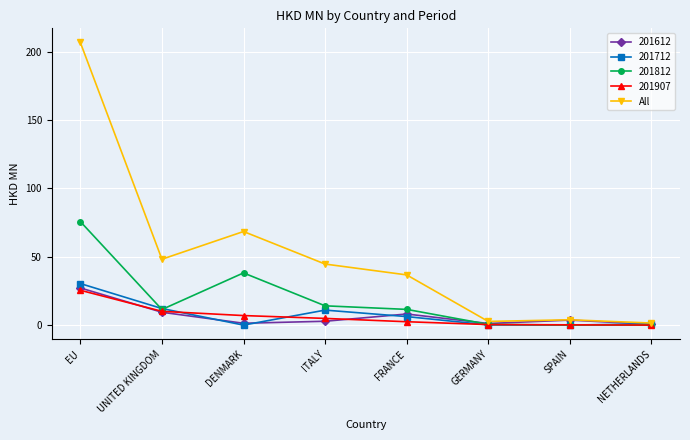

Is it true that 201907 equals 10.1 at UNITED KINGDOM?

True